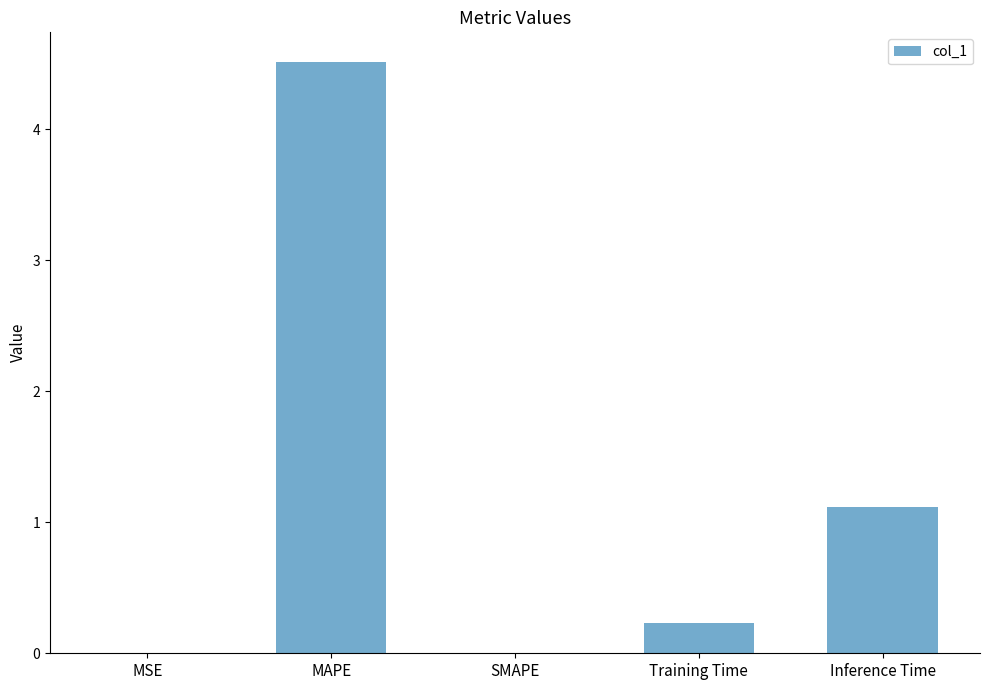

How many distinct data groups are displayed?

1